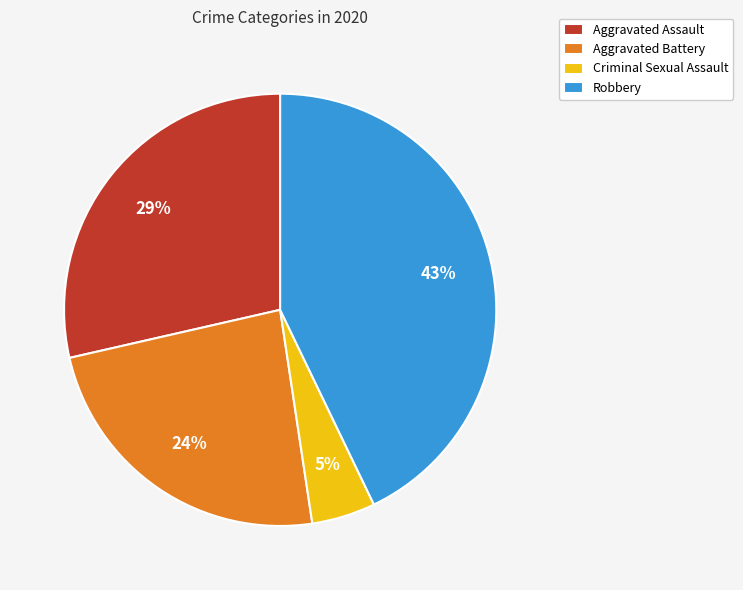

Is there any slice that represents more than half of the pie?

No